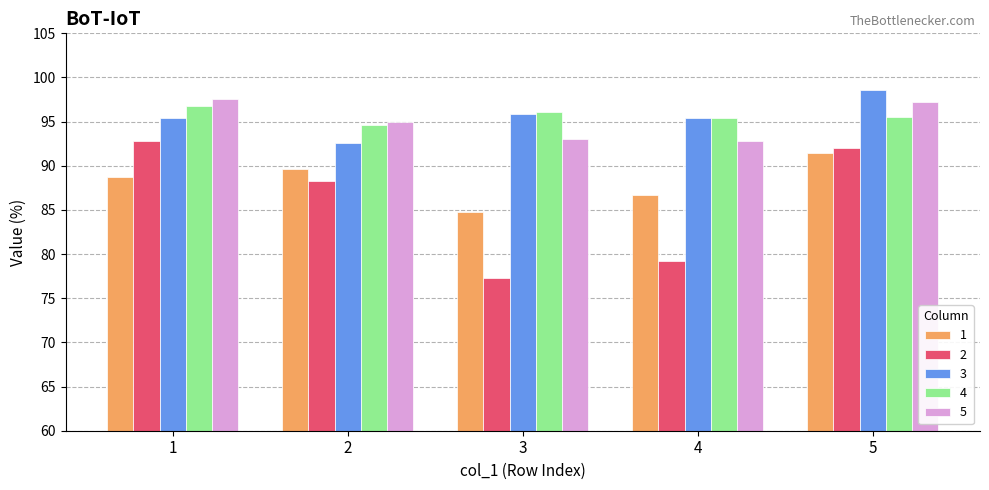

What is the value of the 3 bar at the 3rd from the left?

95.9